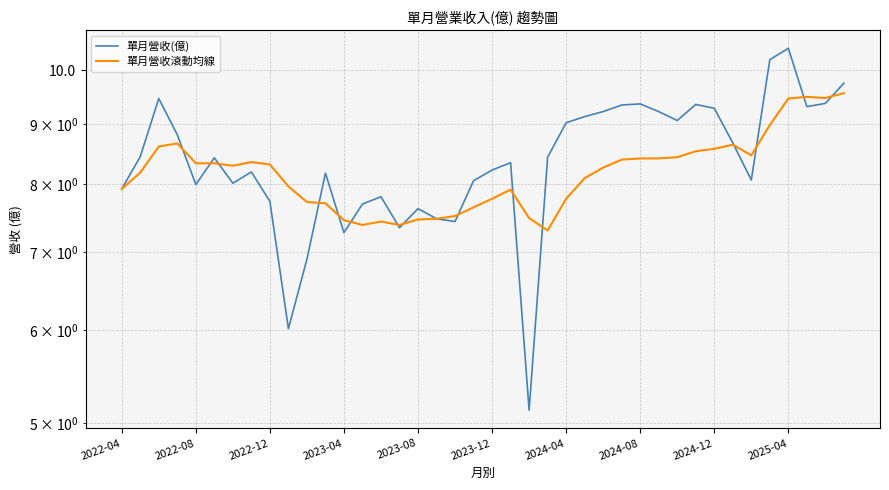

List the labels in order of 單月營收滾動均線 value, largest first.

39, 37, 38, 36, 35, 2023-04, 33, 2022-12, 32, 31, 34, 30, 28, 29, 27, 2024-08, 2023-08, 2023-12, 2024-12, 2024-04, 26, 2022-08, 25, 2025-04, 2022-04, 21, 20, 24, 10, 11, 19, 18, 22, 17, 16, 12, 14, 13, 15, 23